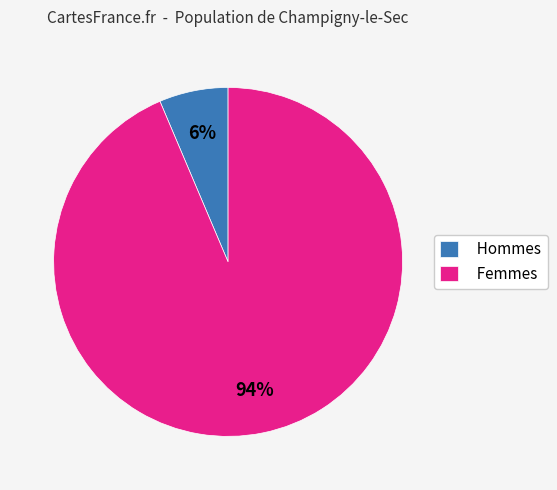

Is it true that Femmes is 94% of the pie?

True